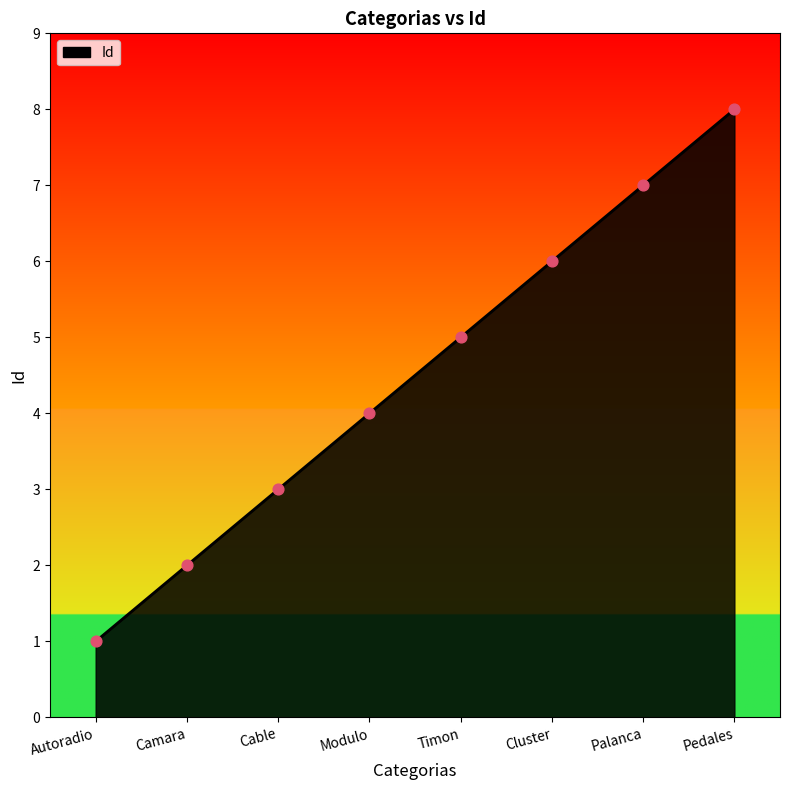

What is the ratio of the value at Camara to the value at Timon?

0.4